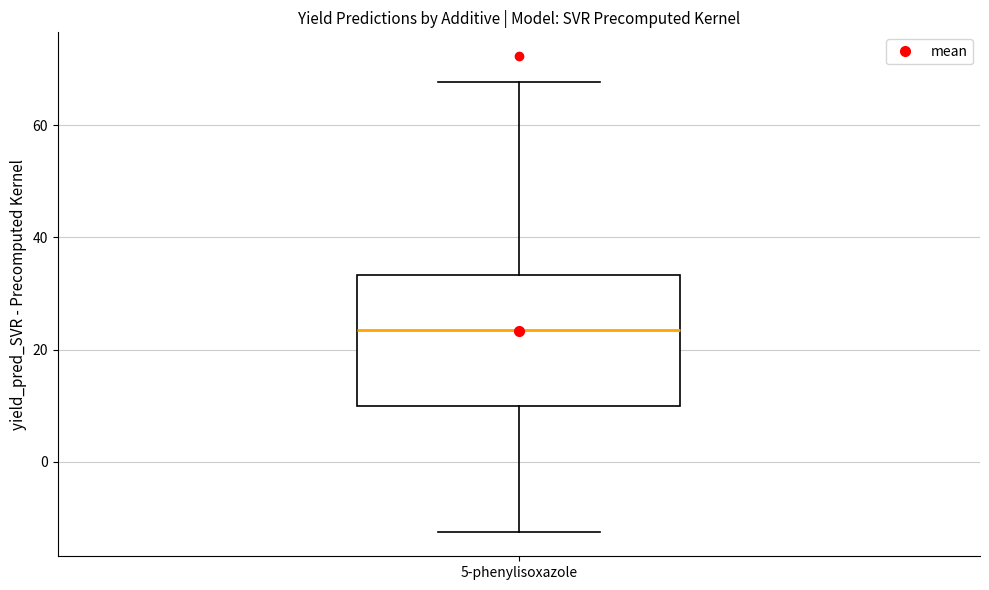

Transcribe this box plot: give where the median line is, the range the box spans, and where the two whiskers end, as read against the y-axis. The values are not printed on the chart, so give them approximately, as read against the axis.

median 24, box 10 to 34, whiskers -12 to 68